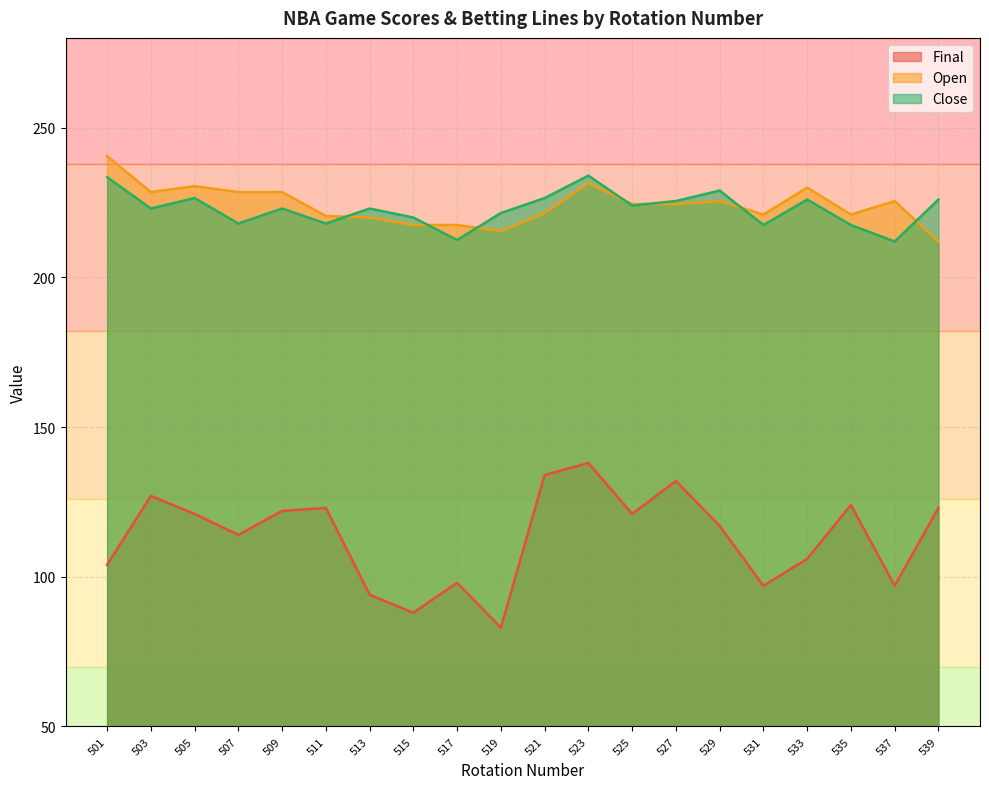

What is the difference between the maximum and minimum values in the Open series?

28.5